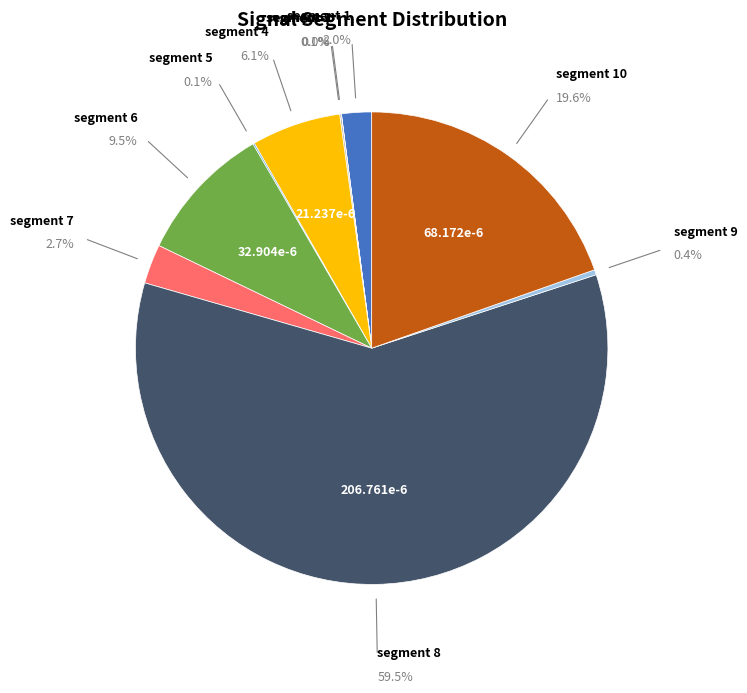

What is the smallest slice in the pie chart?

signal segment 2